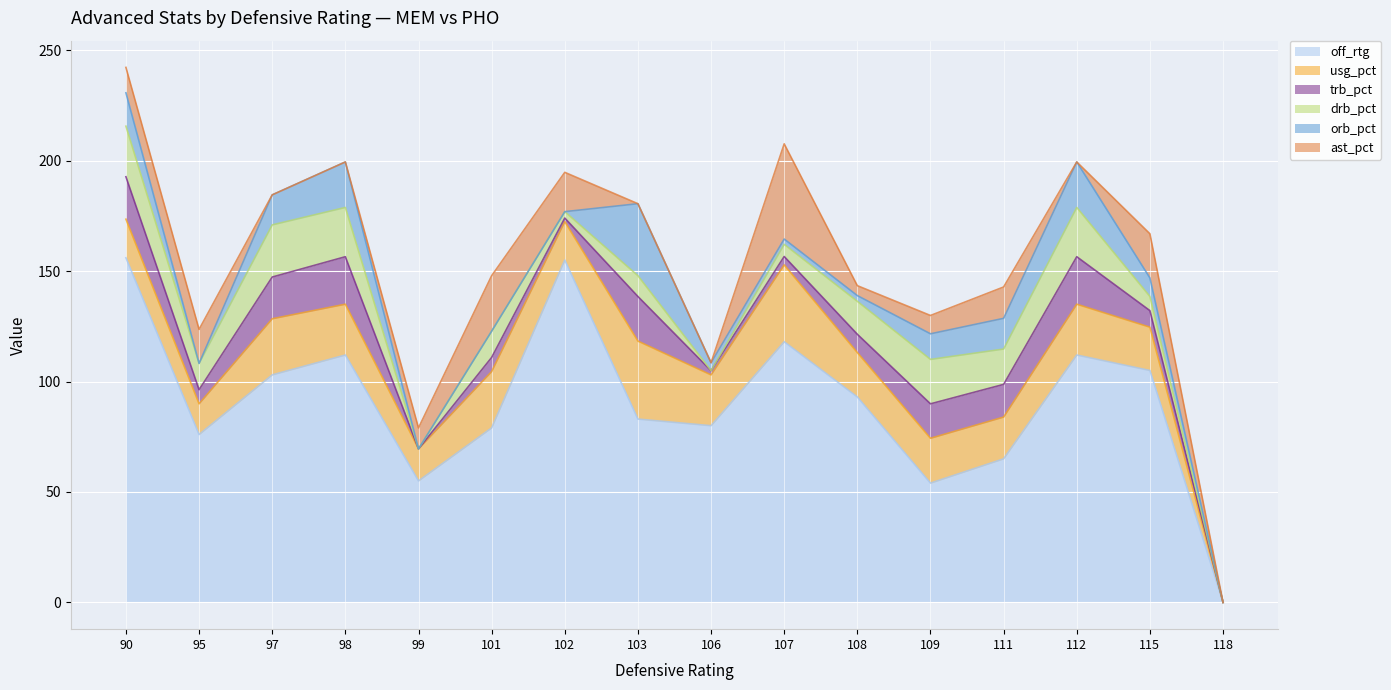

At which category does drb_pct reach its first local peak?

97